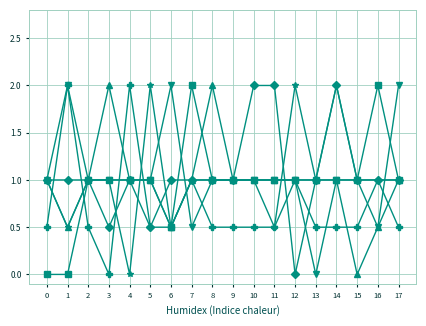

What is the total value across all series at 0?

4.5